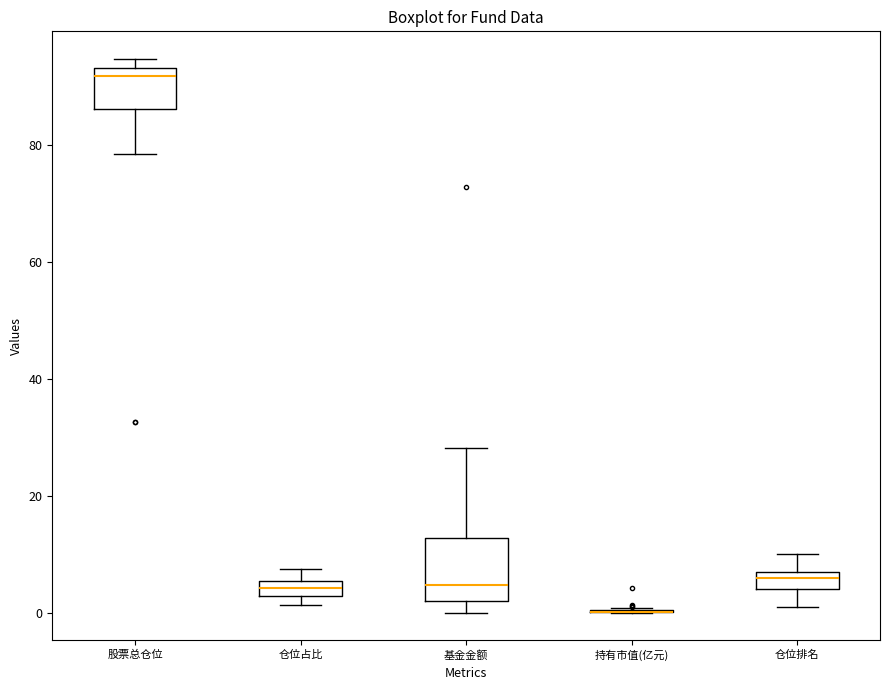

Comparing the boxes themselves (not the whiskers), which one is the tallest?

基金金额